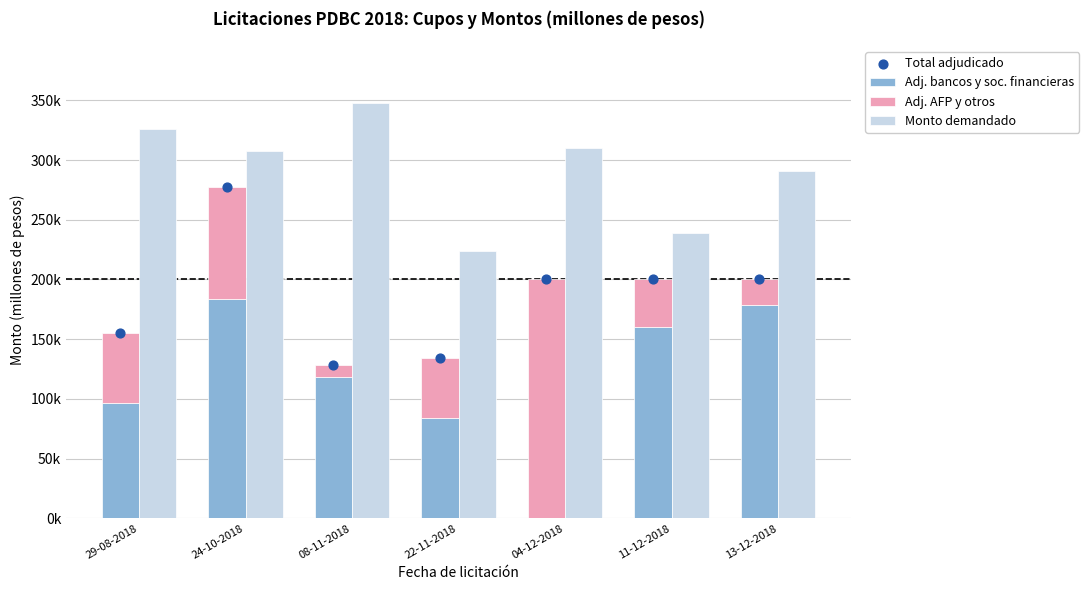

At which category is the sum across all series the highest?

24-10-2018